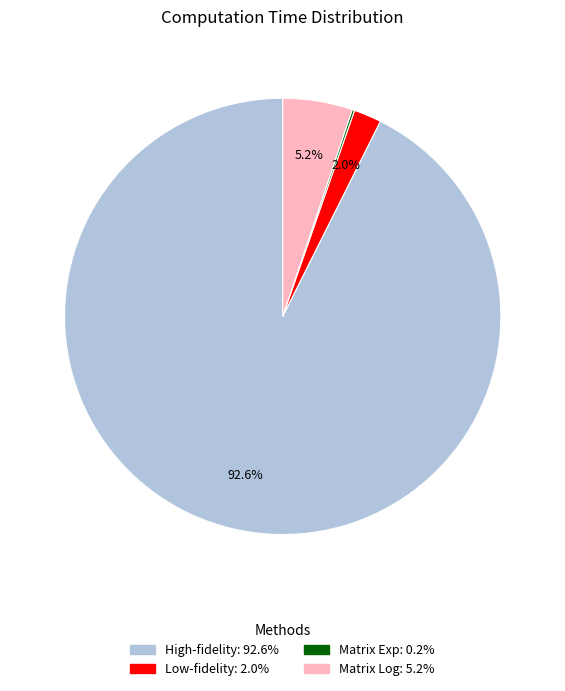

Which category has the biggest portion of the pie?

High-fidelity